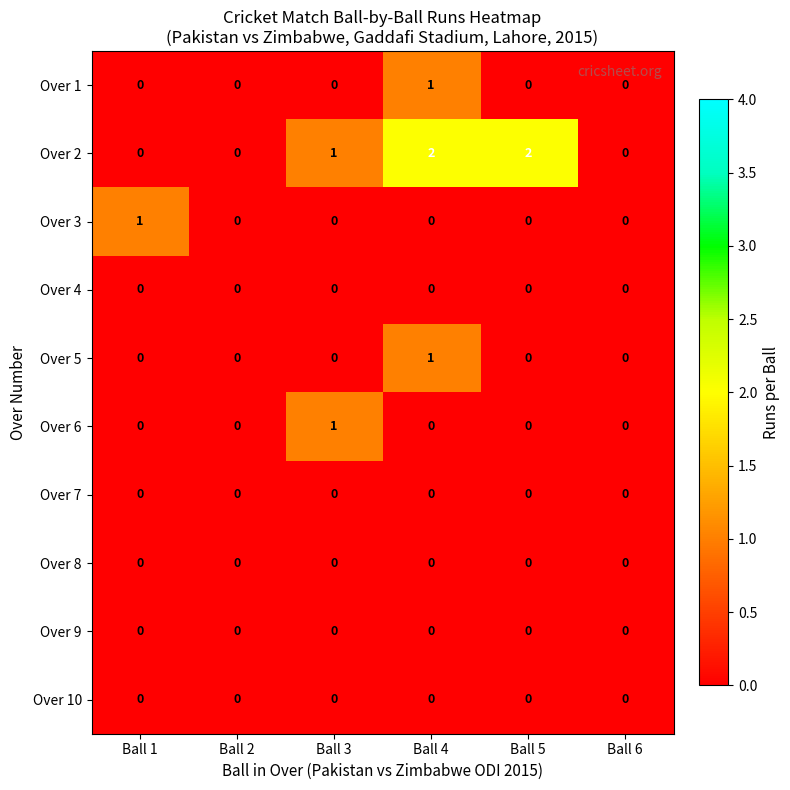

Between Ball 1 and Ball 4, which series saw the biggest shift?

Over 2